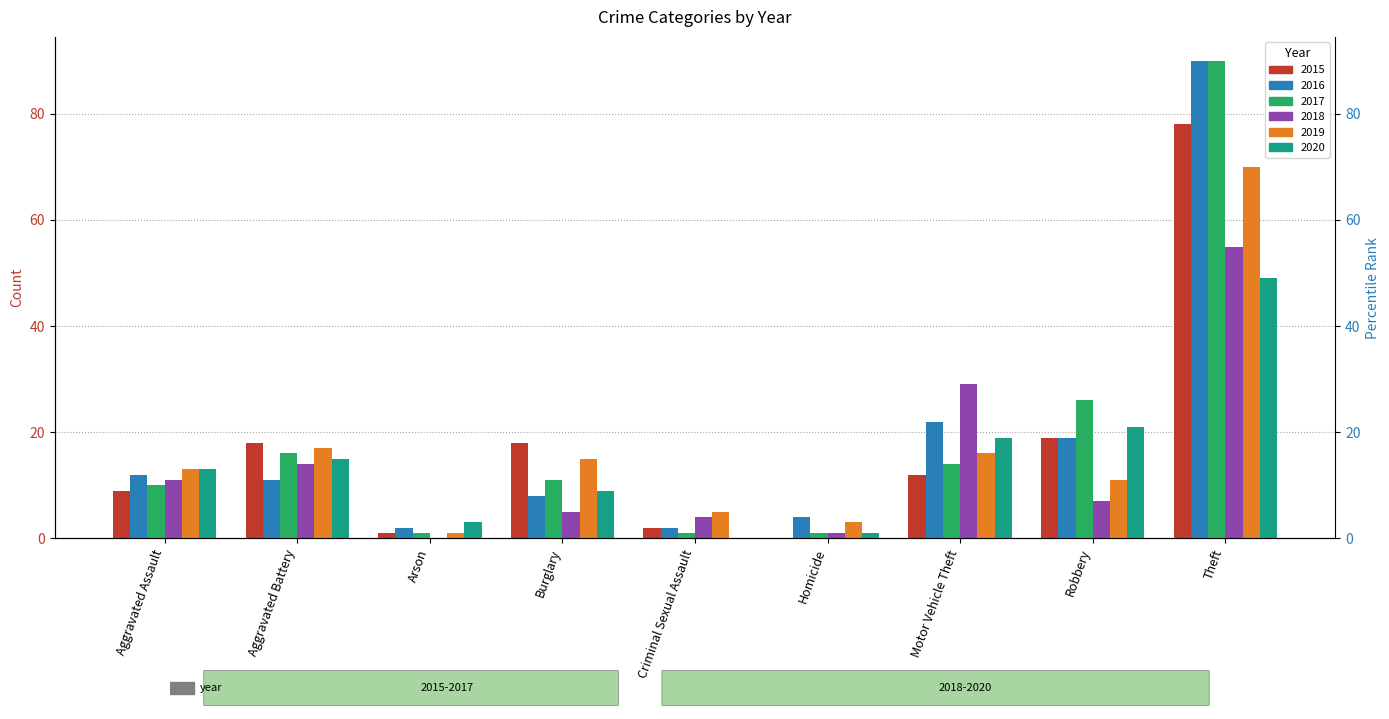

At Motor Vehicle Theft, list the series in order from smallest to largest.

2015, 2017, 2019, 2020, 2016, 2018